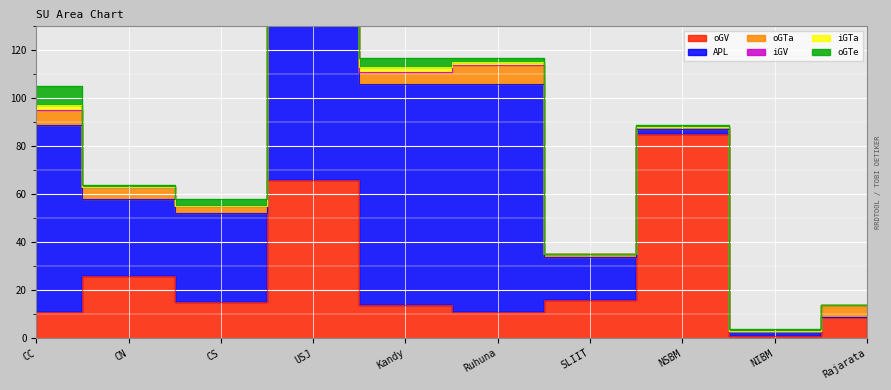

How many intersections are there between oGTa and oGTe?

2